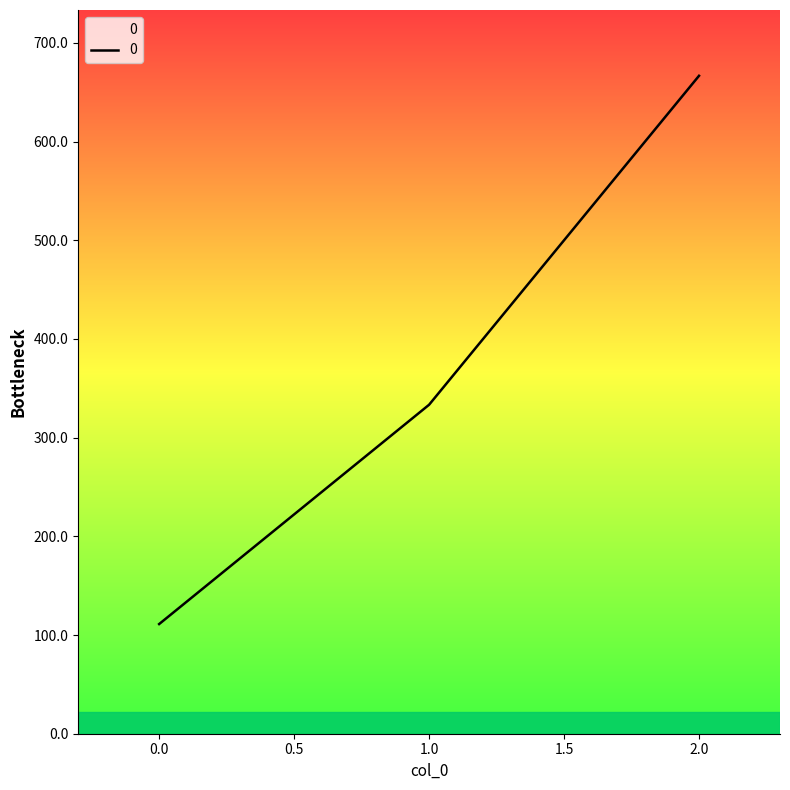

What is the change in value from 1.0 to 2.0?

+333.3